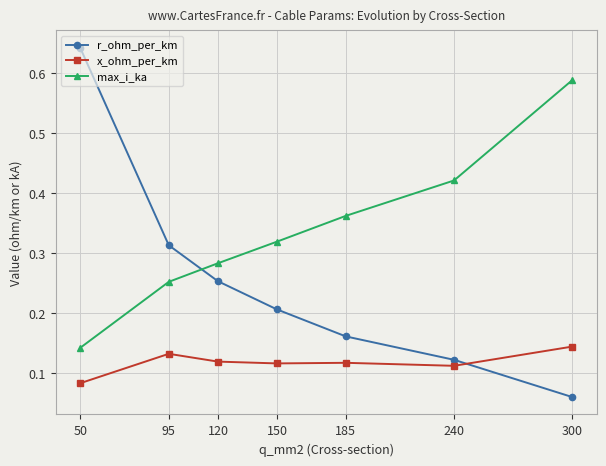

Which series ends up on top after the final intersection of x_ohm_per_km and r_ohm_per_km?

x_ohm_per_km